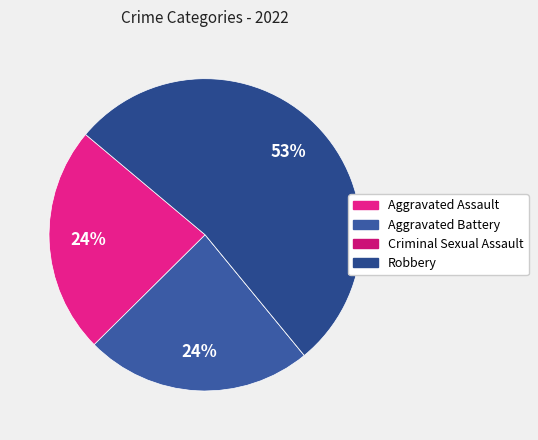

What is the smallest slice in the pie chart?

Criminal Sexual Assault